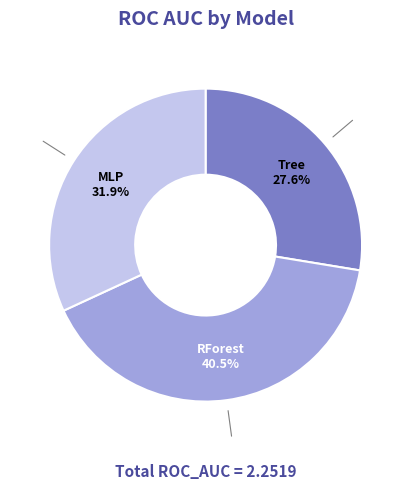

What percentage do MLP and RForest together represent?

72.4%